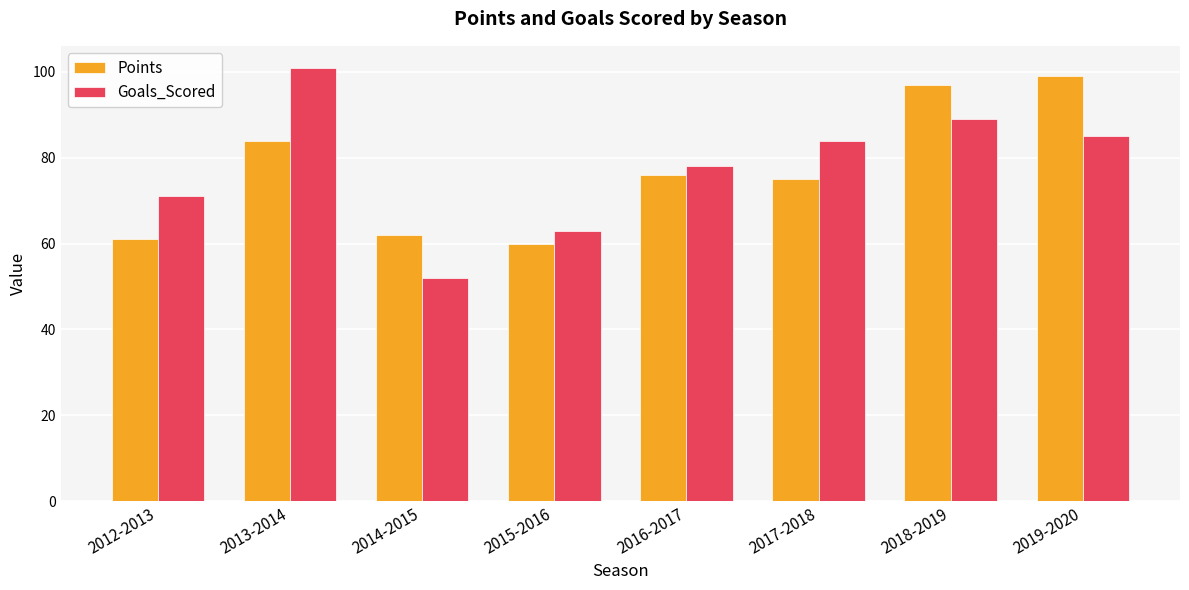

Where does the Points series first go above 76?

2013-2014